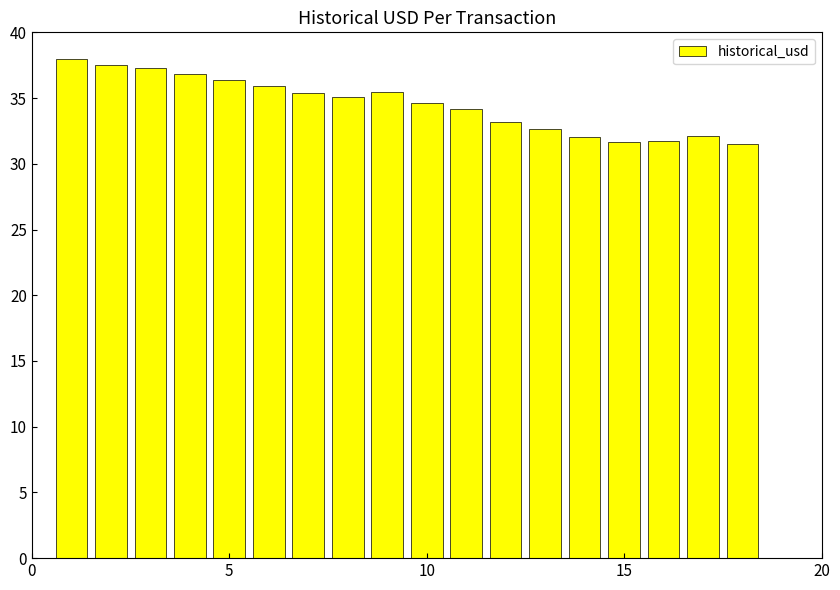

How many values exceed 35?

9